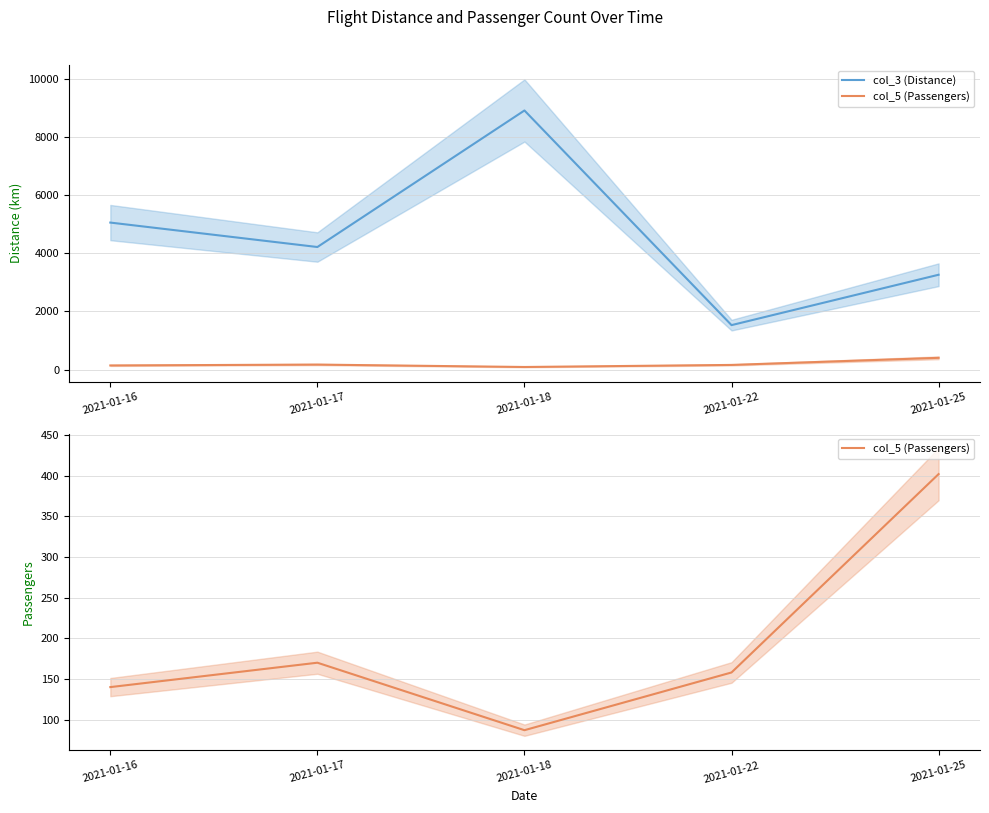

How many data points does each series have?

5